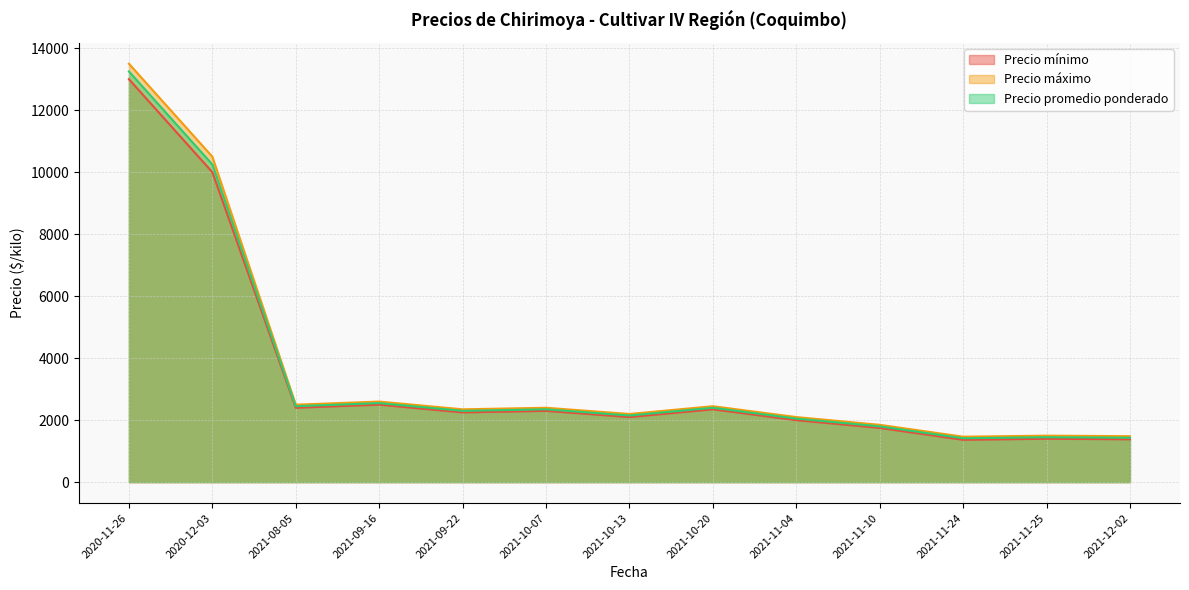

Which series has the widest spread of values?

Precio máximo